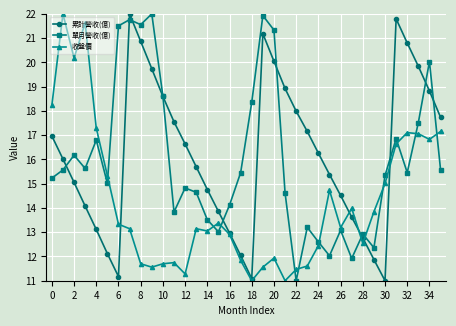

What is the minimum value shown in the chart?

11.0